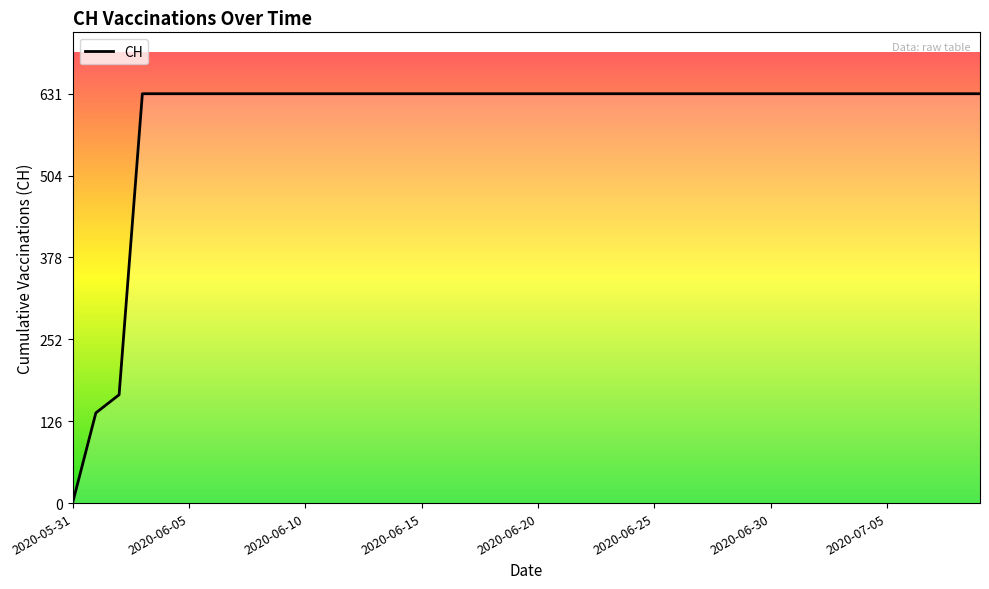

What is the difference between the maximum and minimum values?

631